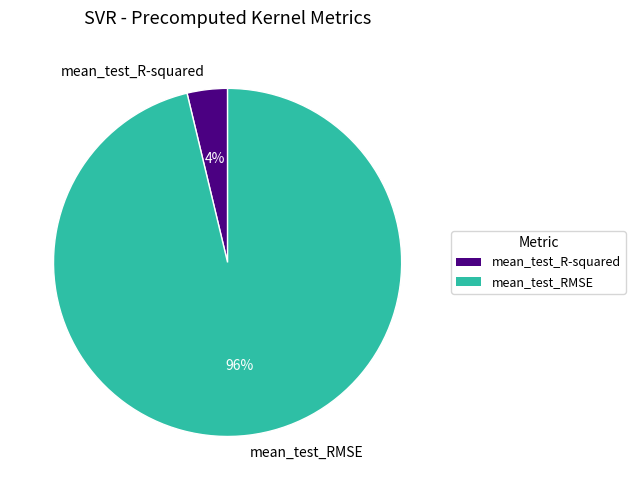

Rank the categories by value from highest to lowest.

mean_test_RMSE, mean_test_R-squared